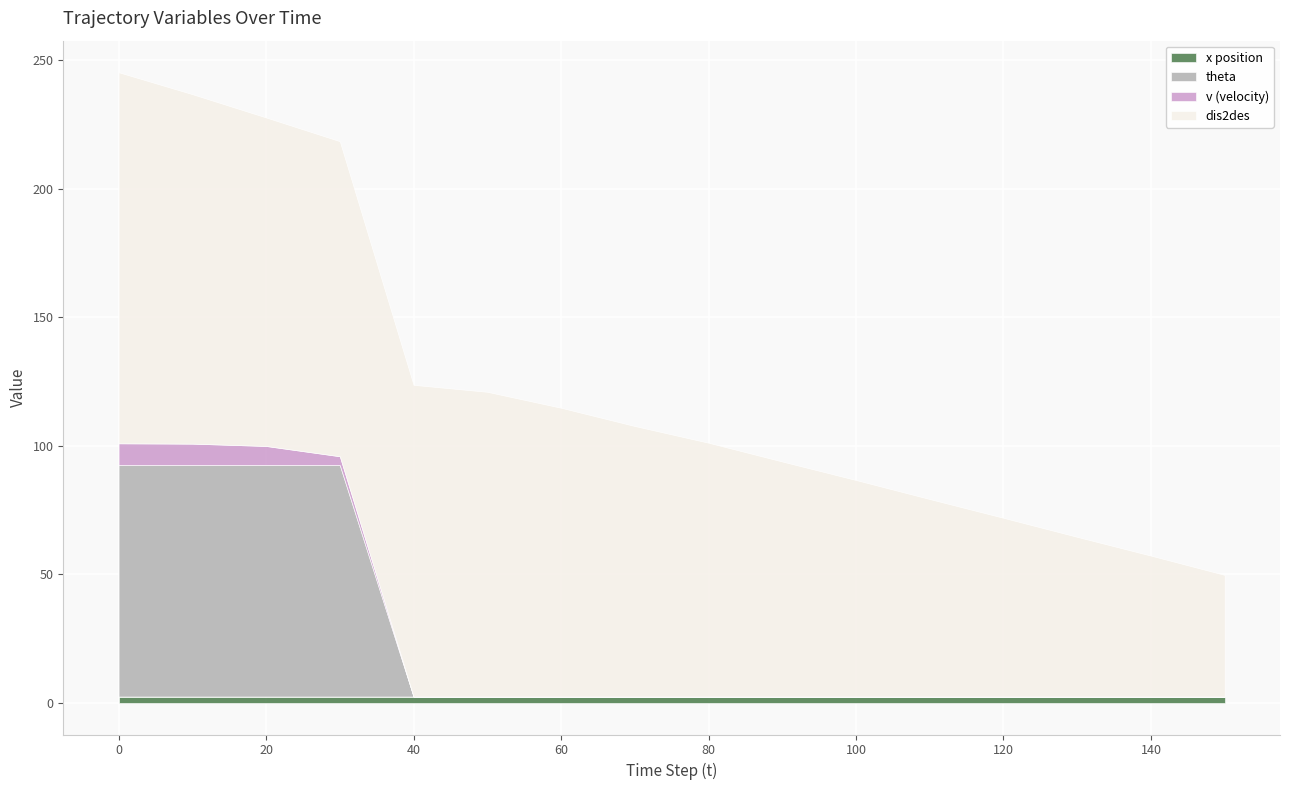

At which label is v closest to 4?

30